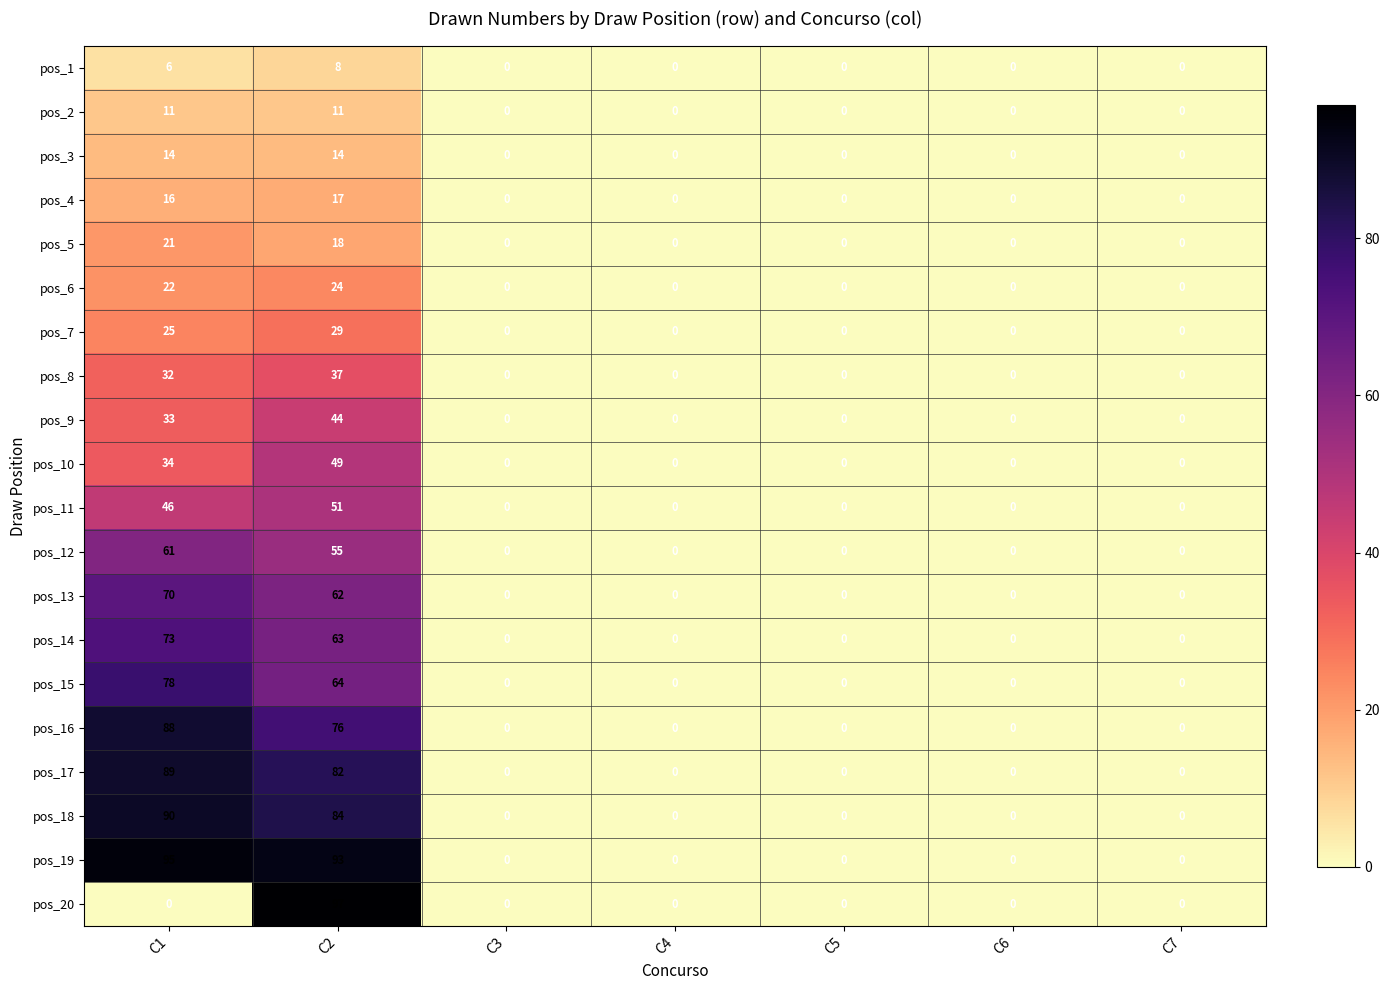

Which series has the largest total across all categories?

pos_19